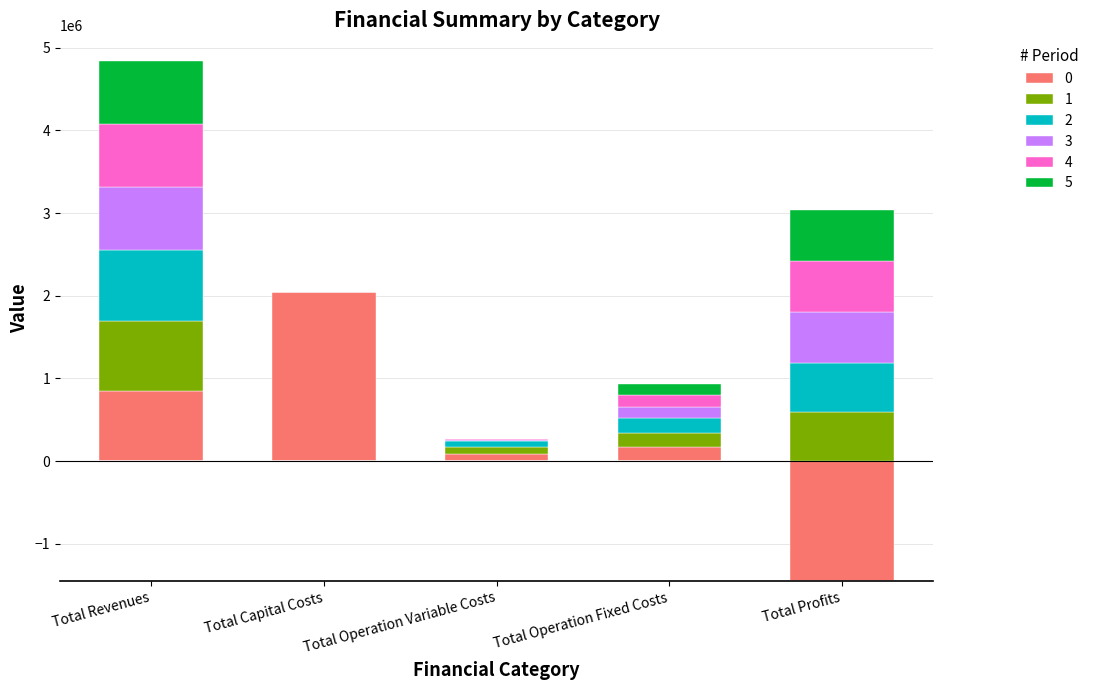

How many values in the 3 series exceed 138979?

3